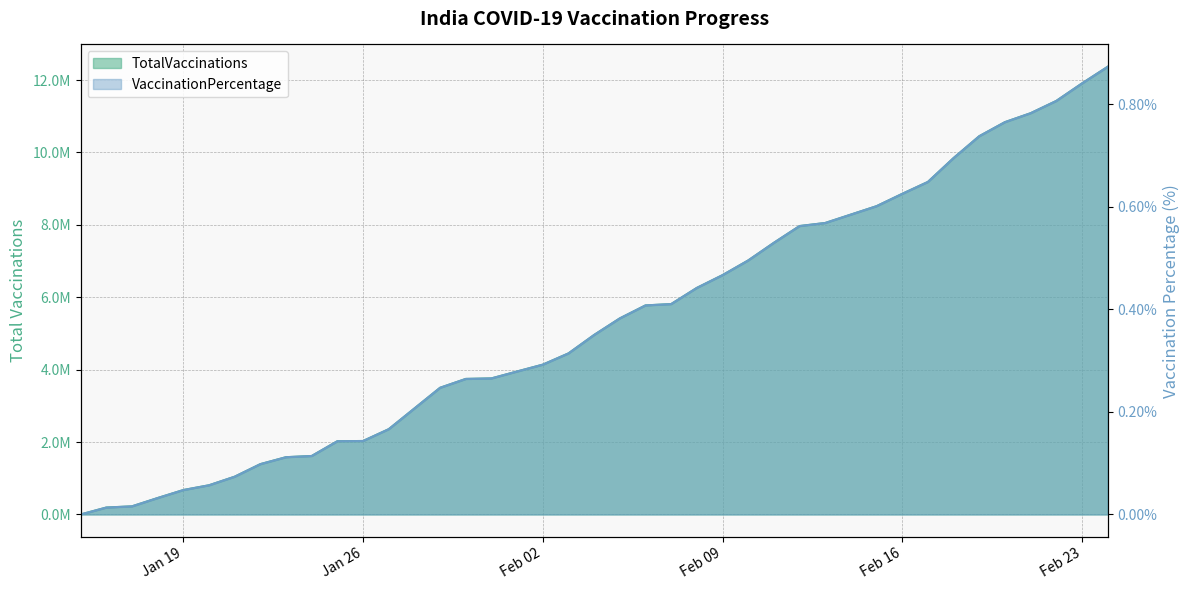

True or false: VaccinationPercentage and TotalVaccinations intersect in this chart.

False